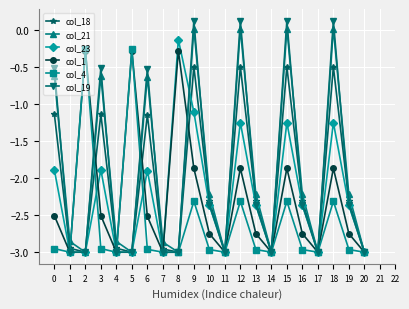

True or false: col_19 and col_4 intersect in this chart.

True